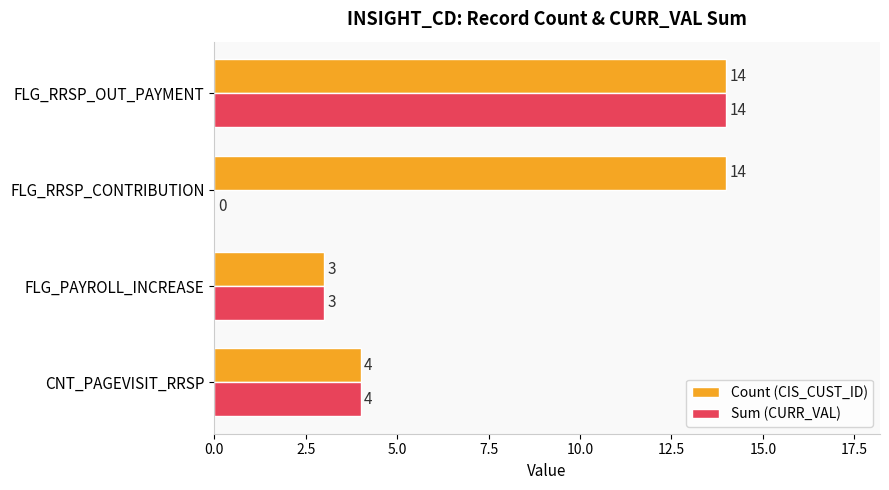

The value of Sum (CURR_VAL) at FLG_RRSP_CONTRIBUTION is 0. True or false?

True